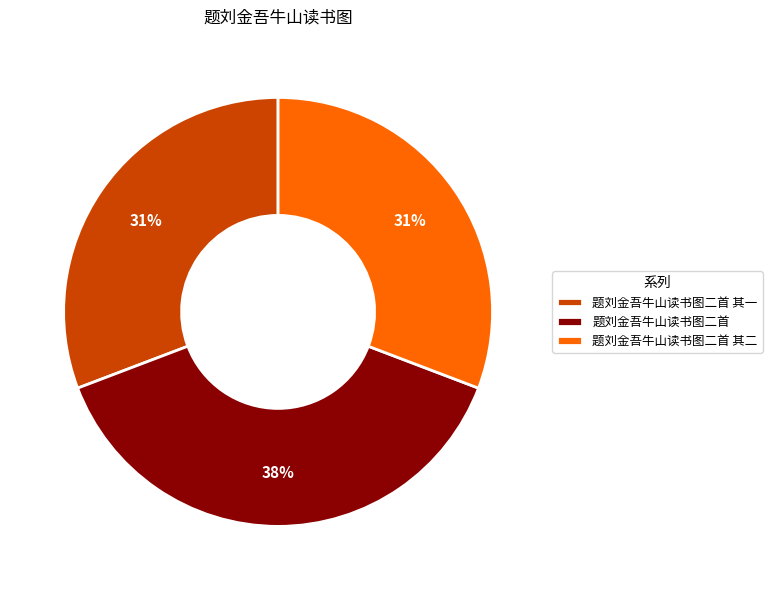

What is the ratio of the value at 题刘金吾牛山读书图二首 其一 to the value at 题刘金吾牛山读书图二首 其二?

1.0